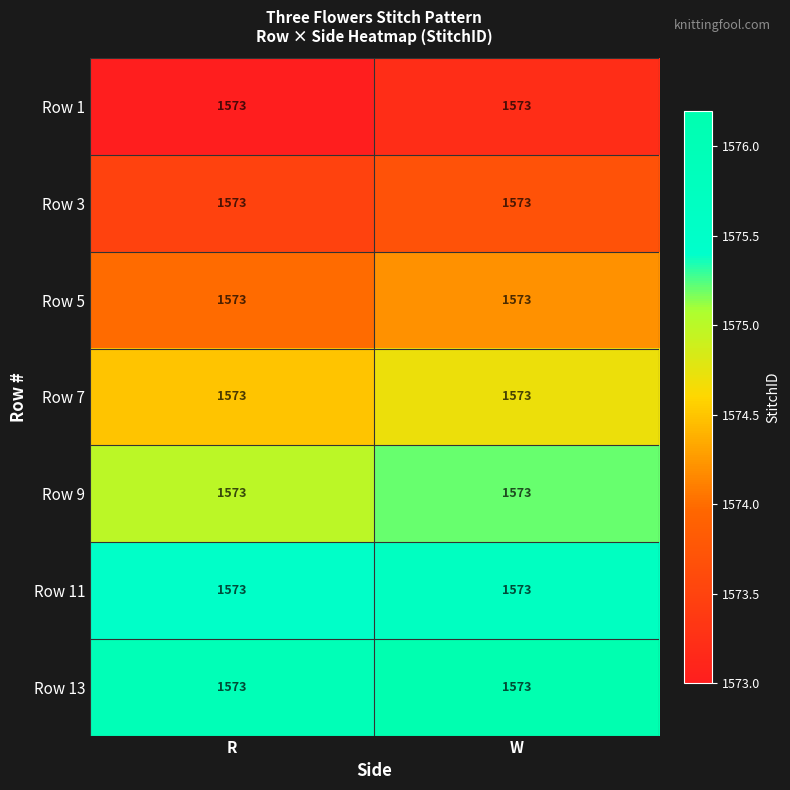

List the labels in order of Row 3 value, smallest first.

R, W